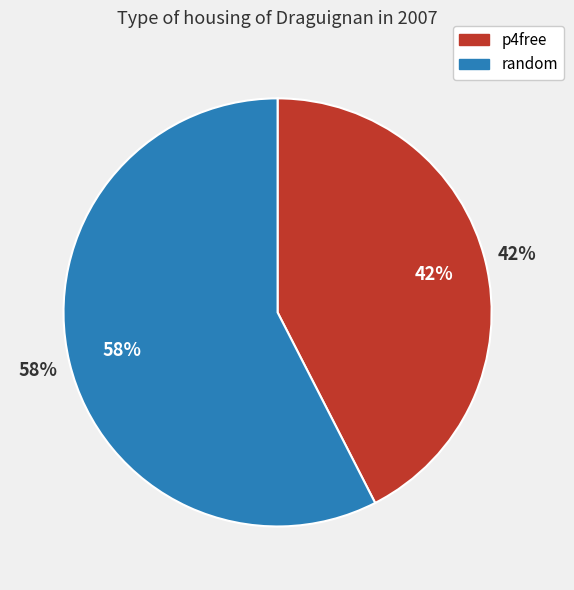

Rank the categories by value from highest to lowest.

random, p4free